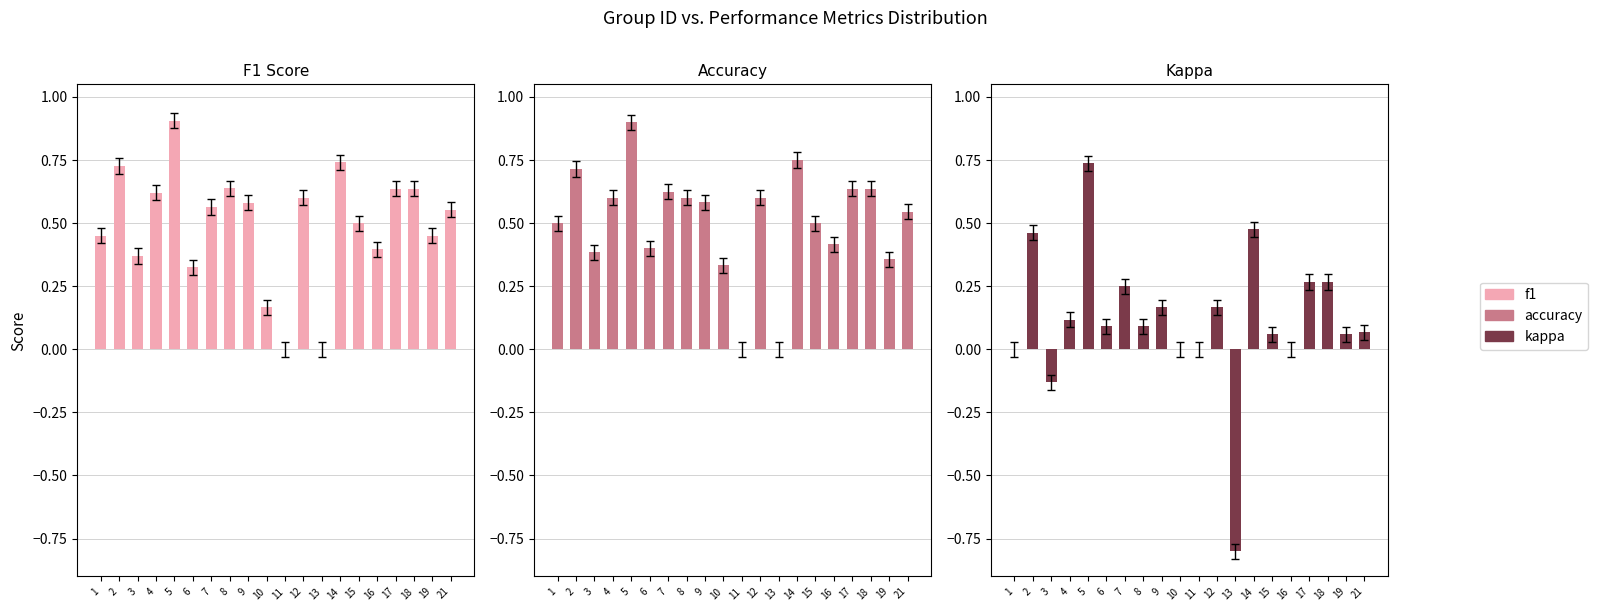

What is the difference between the second highest and minimum values in the kappa series?

1.3